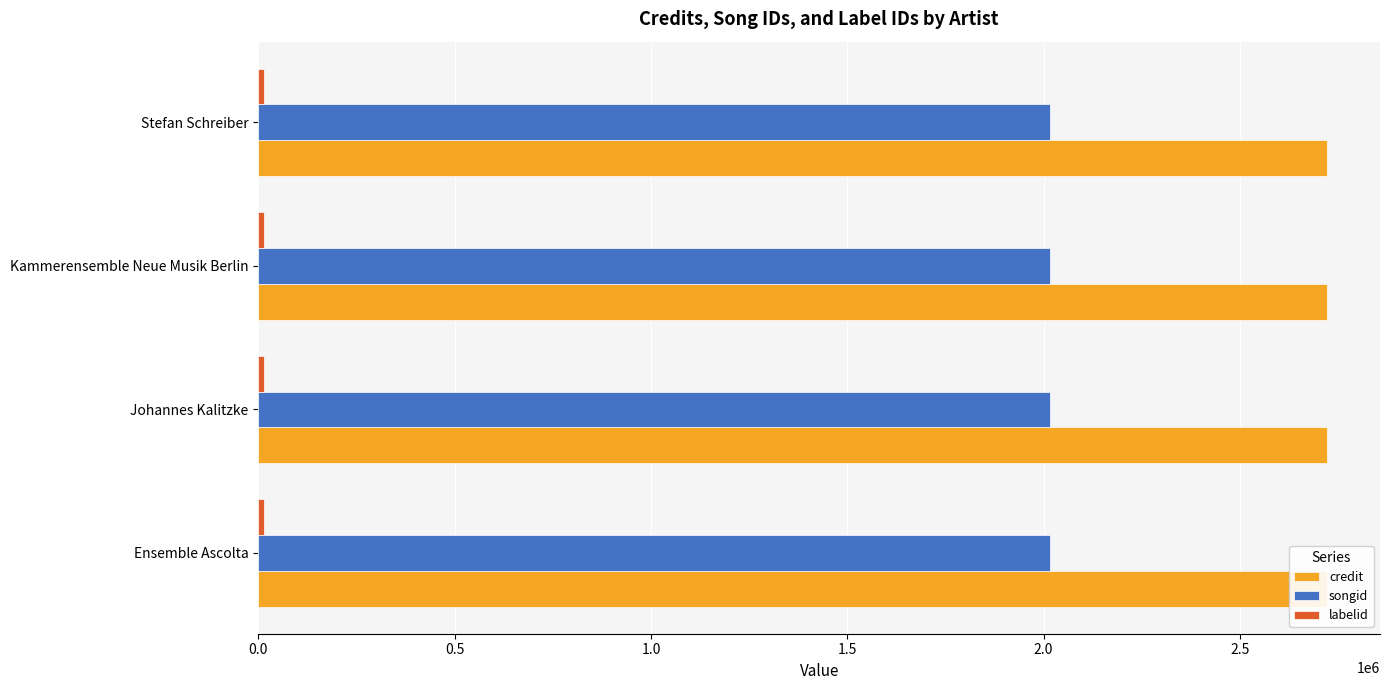

At which category is the sum across all series the highest?

Ensemble Ascolta